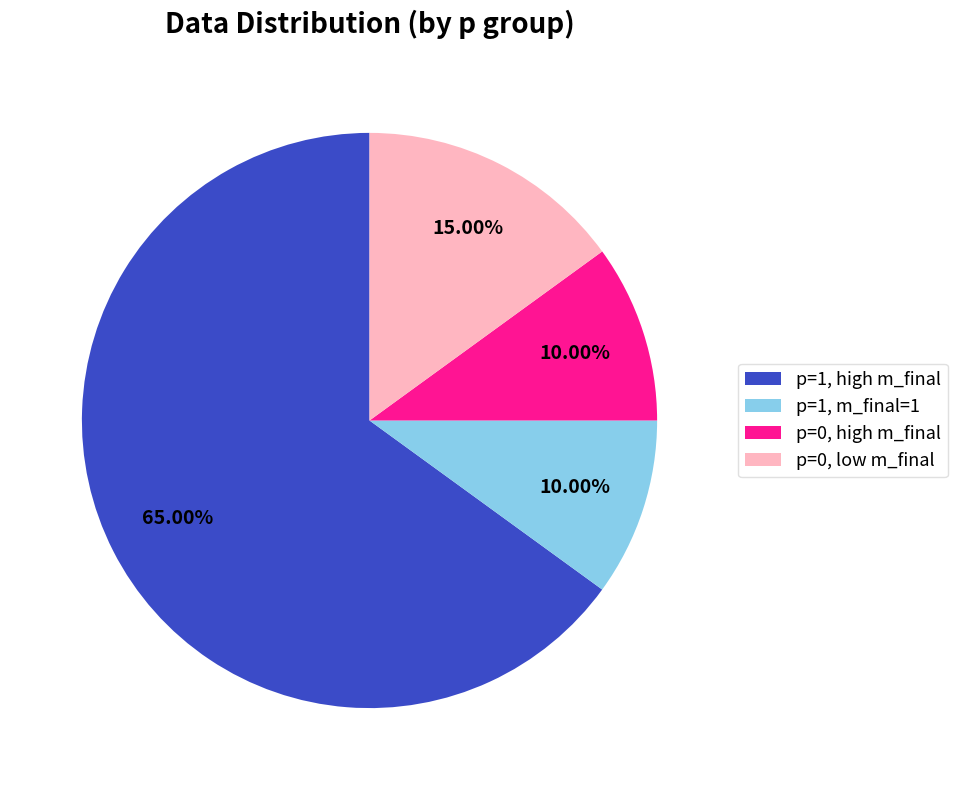

Is the sum of p=0, low m_final and p=1, high m_final greater than half?

Yes